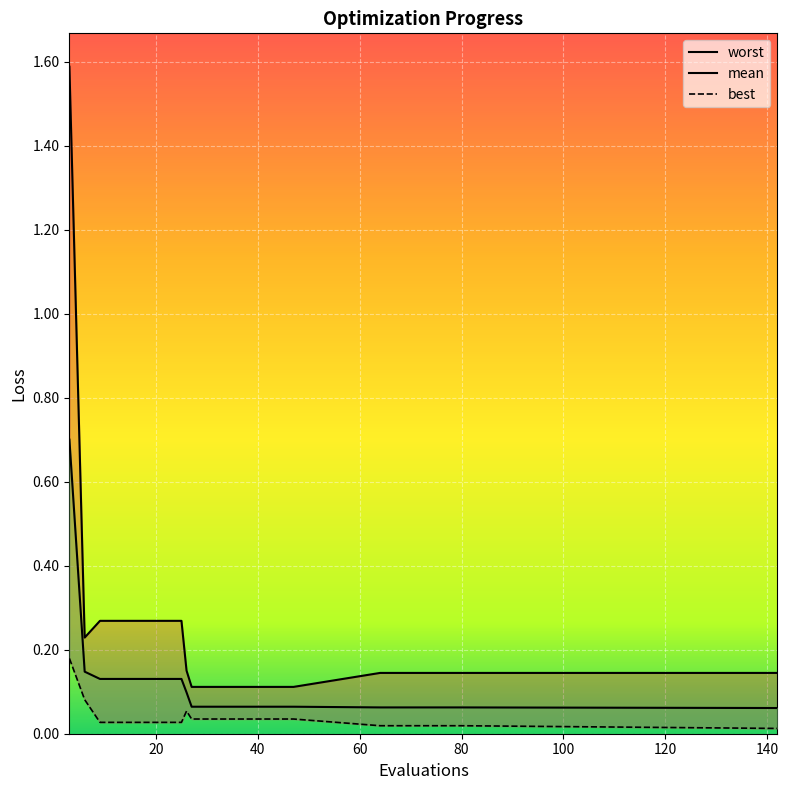

What are all the series names shown in the legend?

mean, best, worst